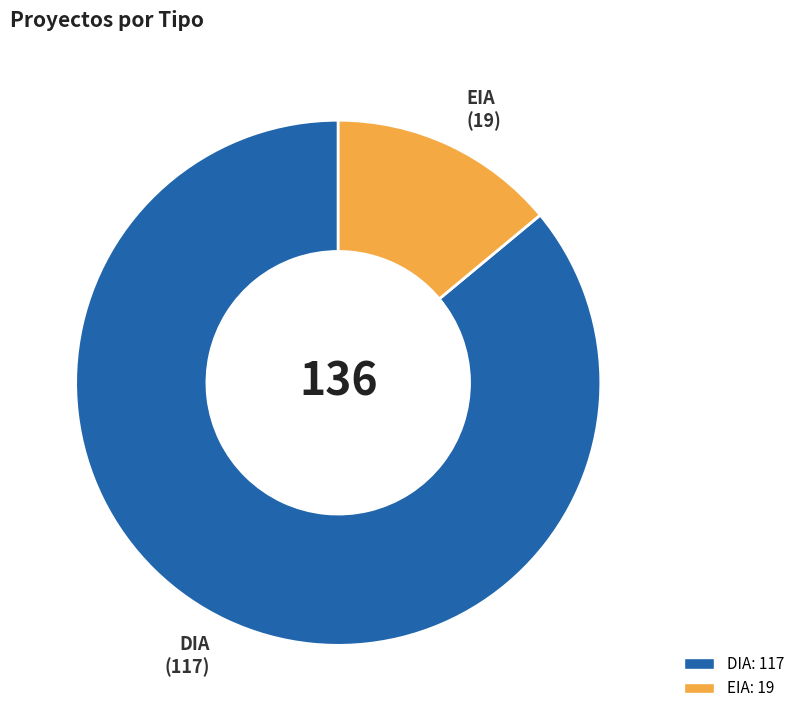

Approximately how many times larger is the value at DIA compared to EIA?

6.2